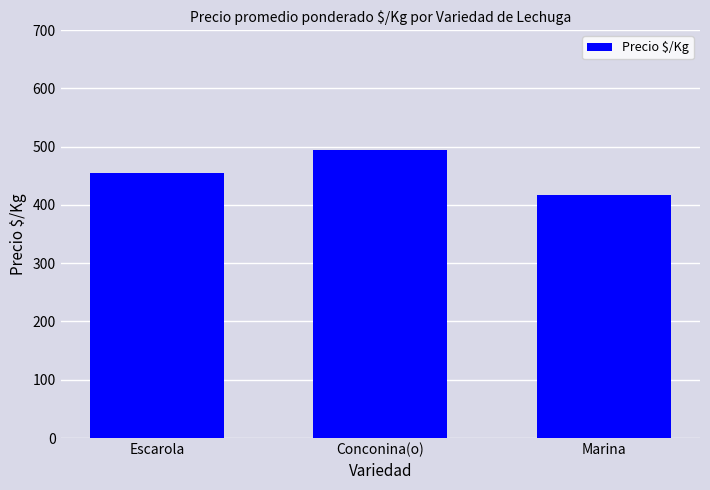

Which label corresponds to the smallest value in the chart?

Marina